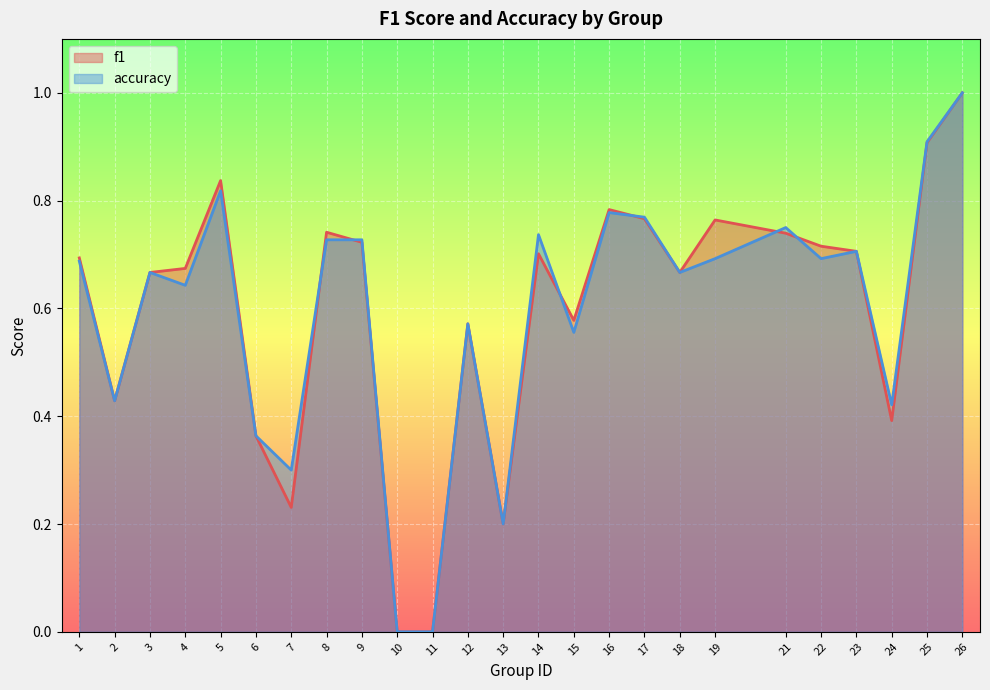

Which series changed the most between 1 and 17?

accuracy